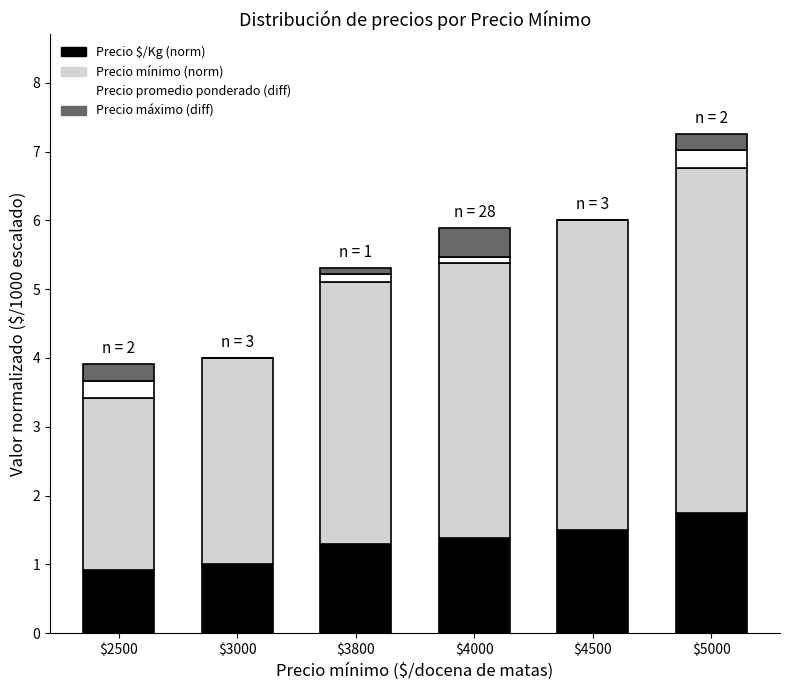

What is the maximum value for Precio $/Kg (norm)?

1.8